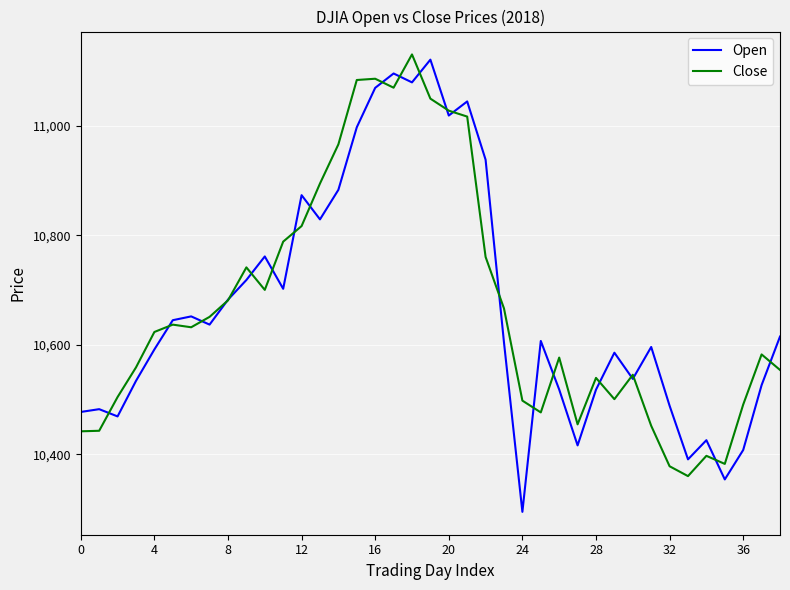

What is the maximum value shown in the chart?

11130.4